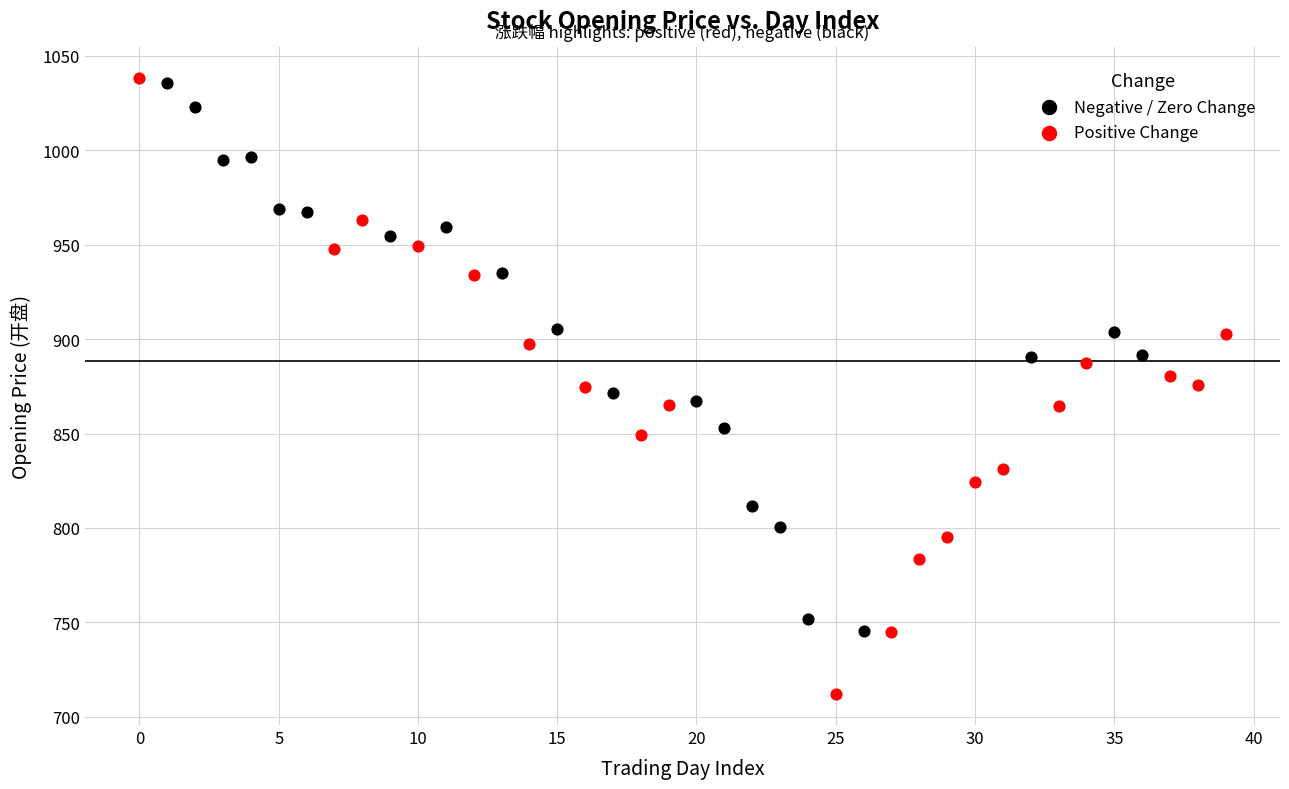

Which series has the largest Y range (max minus min)?

Positive Change